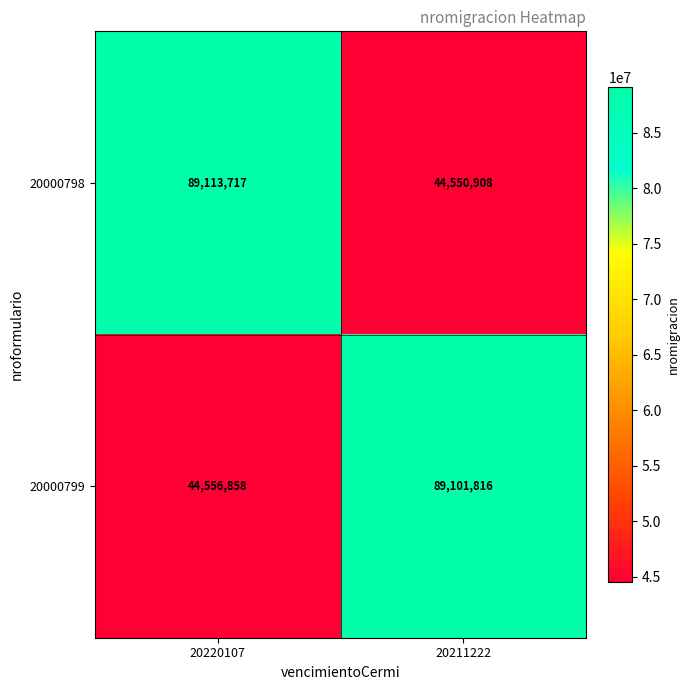

What is the difference between the 20000799 values at 20211222 and 20220107?

44544958